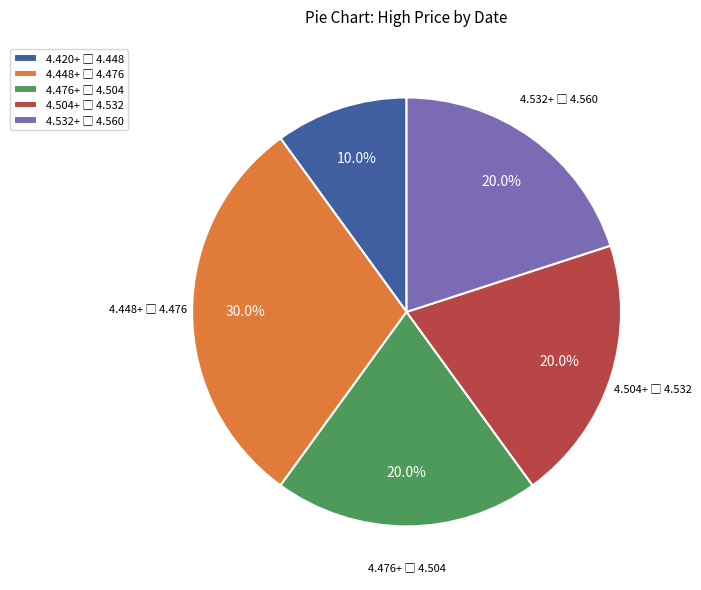

Is there any slice that represents more than half of the pie?

No